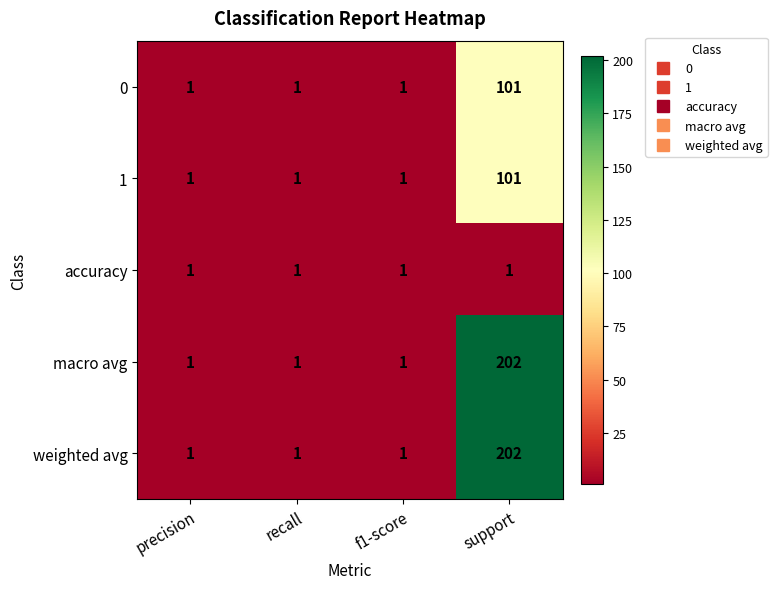

What is the difference between the macro avg values at precision and support?

201